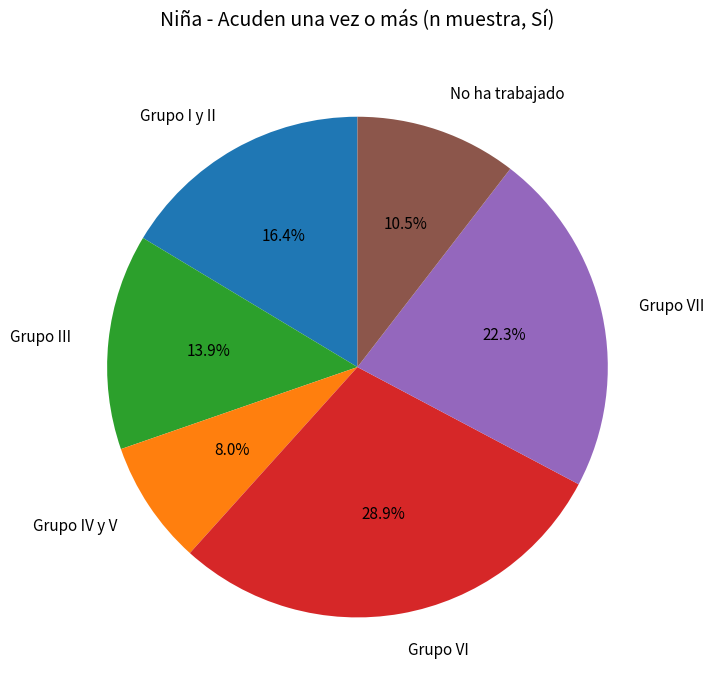

To the nearest percent, what is the combined percentage of Grupo VII and Grupo VI?

51%